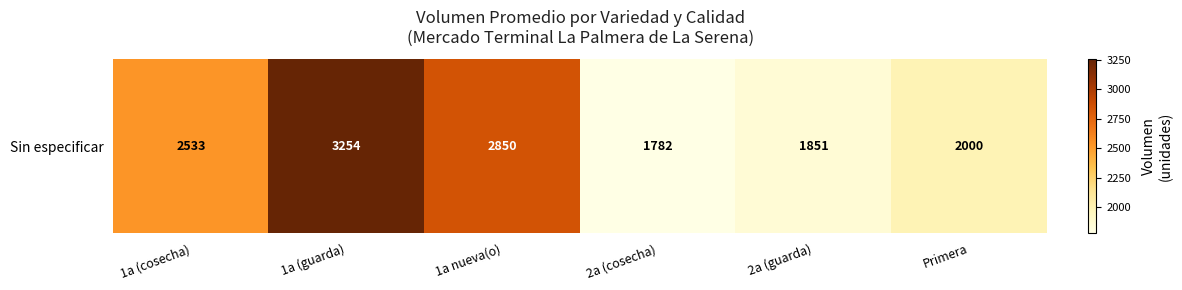

Reading right to left, what are all the values shown in this chart?

Primera=2000.0	2a (guarda)=1851.1	2a (cosecha)=1781.8	1a nueva(o)=2850.0	1a (guarda)=3254.0	1a (cosecha)=2533.3